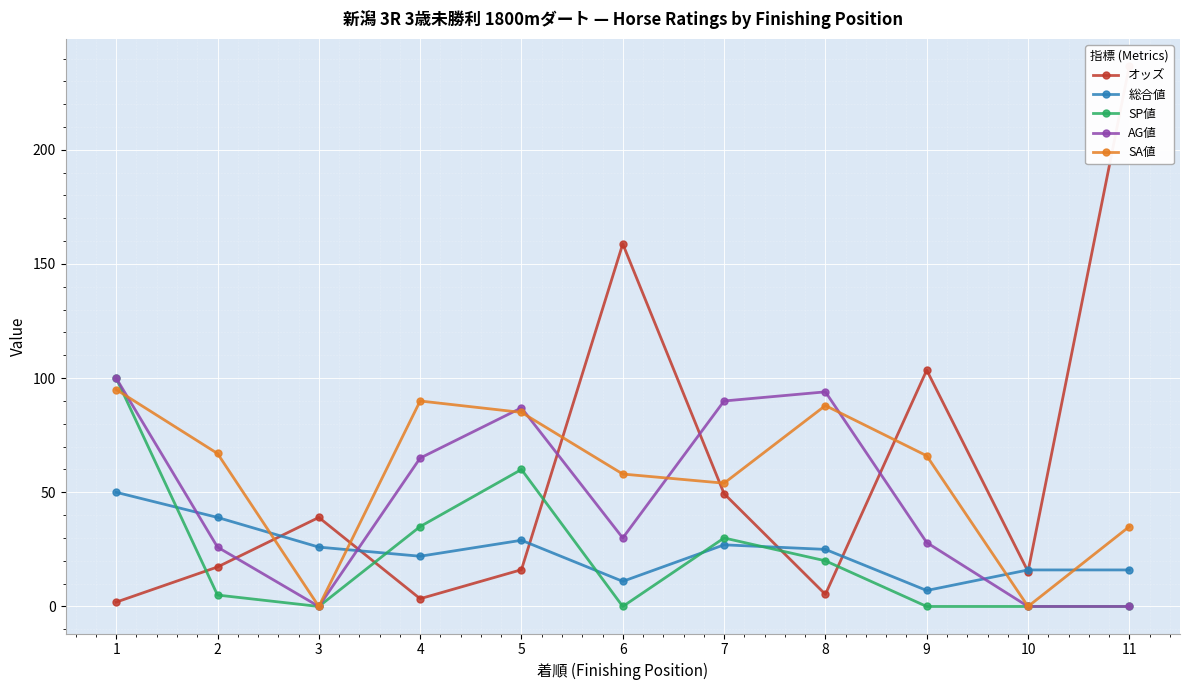

How many data points in オッズ are less than 17?

5